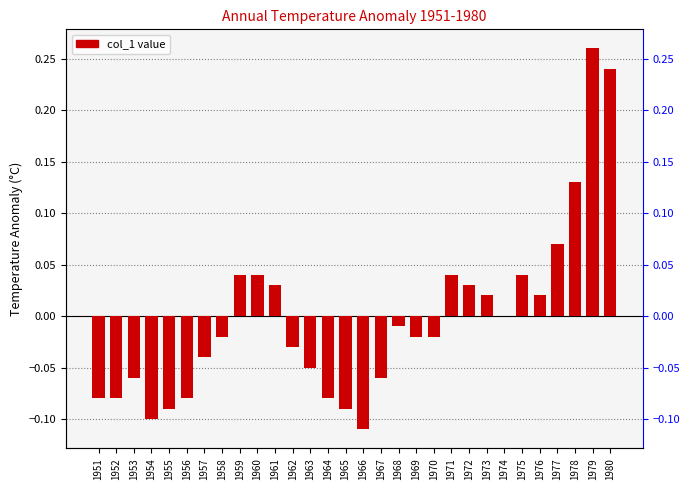

How many negative values are there?

17